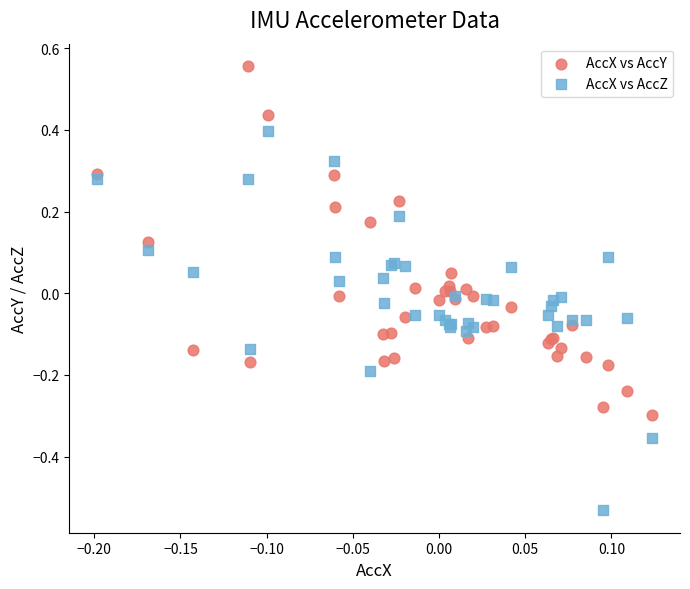

Which series reaches the minimum Y coordinate?

AccX vs AccZ